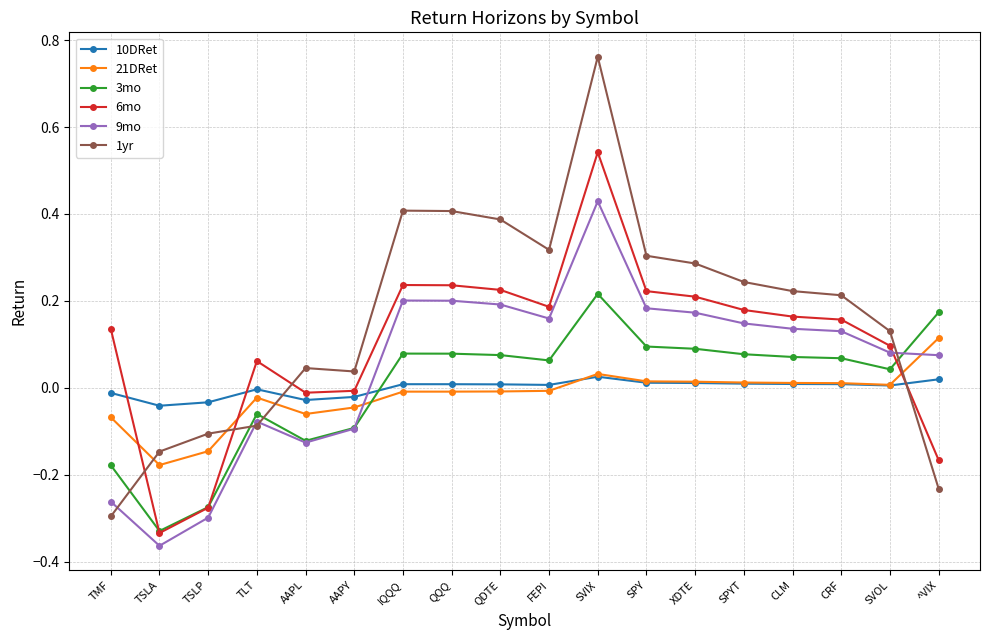

How many times do 1yr and 3mo cross each other?

4